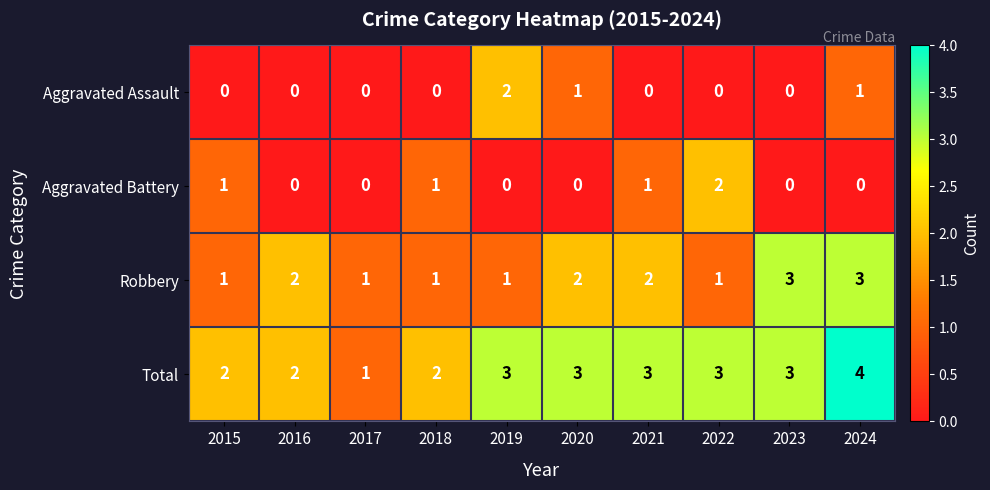

Which category has the highest value across all series?

2024